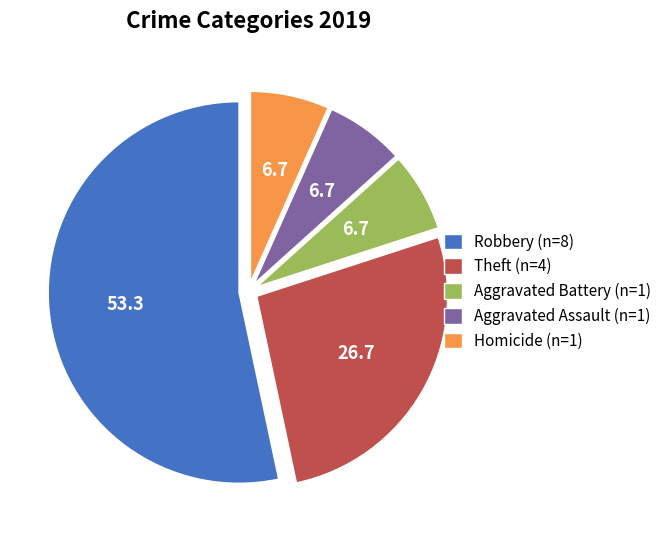

The Aggravated Assault slice represents 7% of the pie. True or false?

True